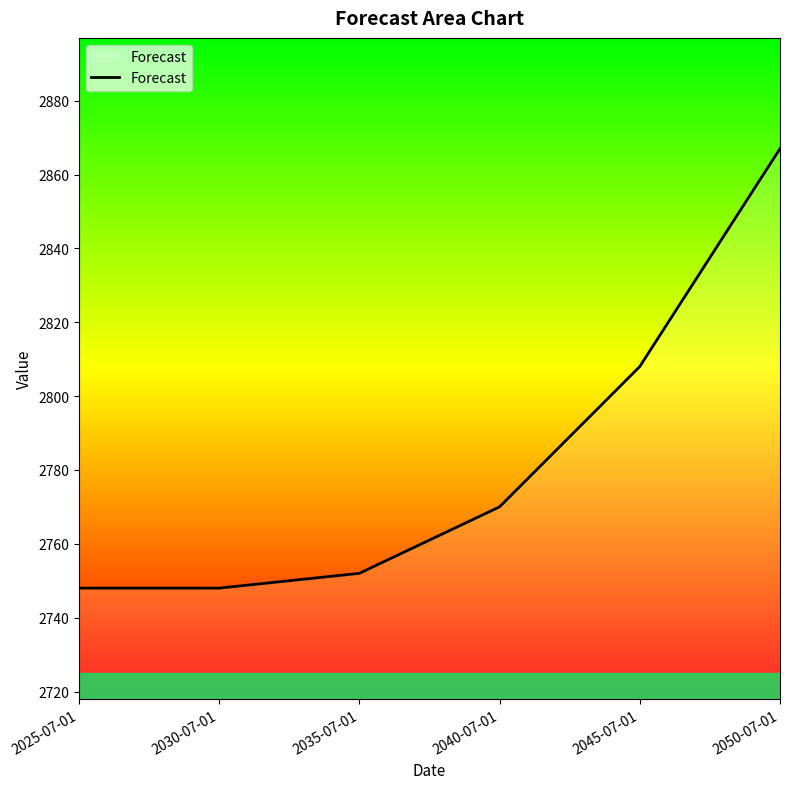

Is it true that the value at 2050-07-01 is 2867?

True